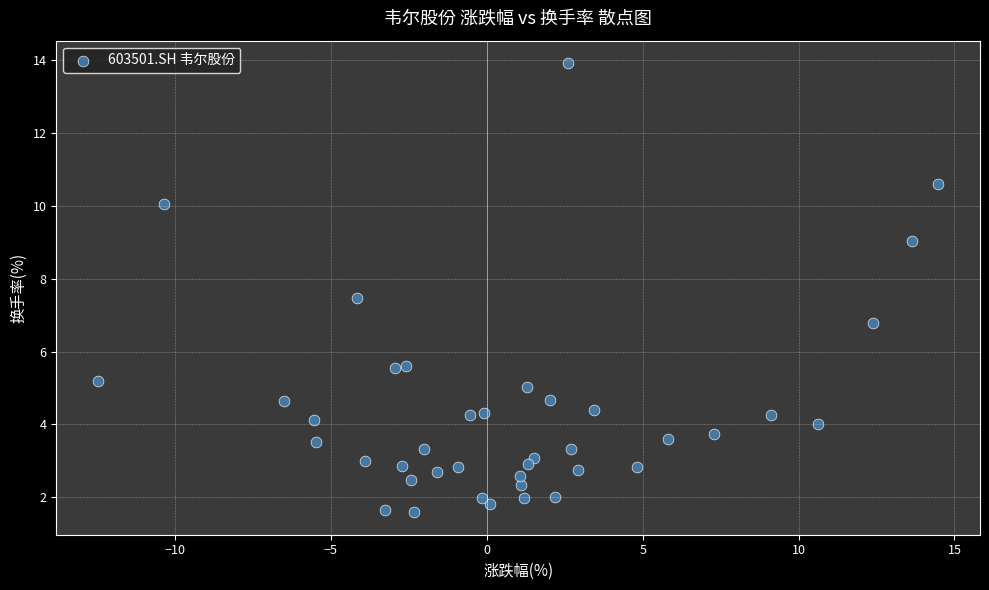

What Y value in the scatter plot is closest to 7?

6.8